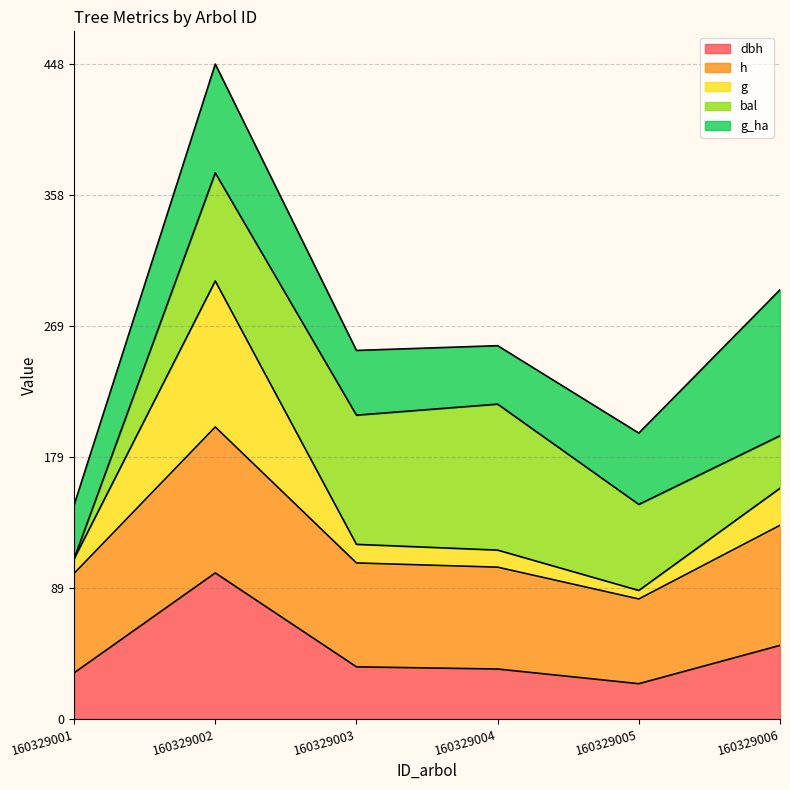

In dbh, how many points are lower than both neighbors (excluding endpoints)?

1